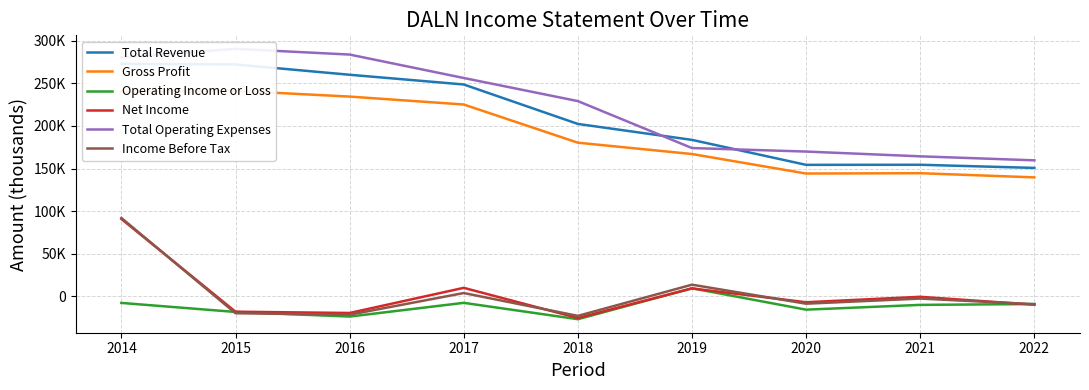

Rank the categories by Gross Profit value from highest to lowest.

2015, 2014, 2016, 2017, 2018, 2019, 2021, 2020, 2022